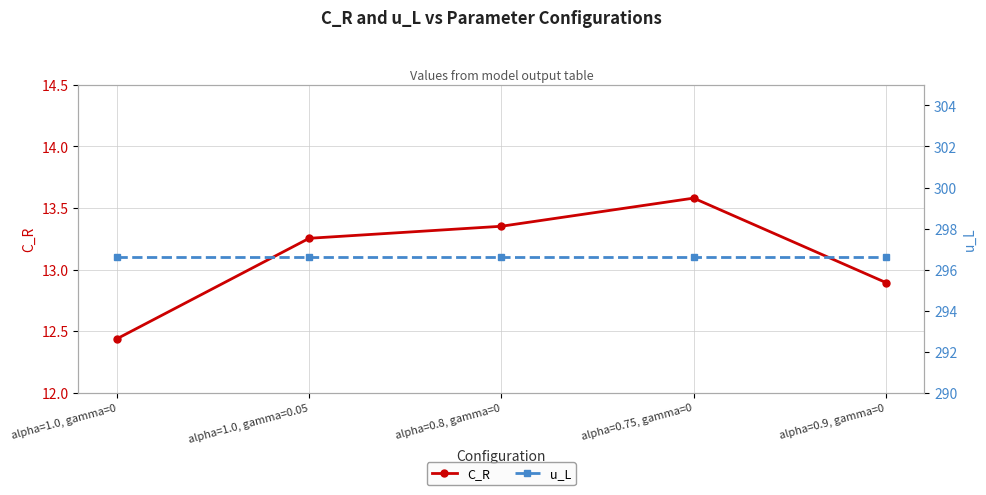

Between alpha=1.0, gamma=0 and alpha=0.8, gamma=0, which series saw the biggest shift?

C_R